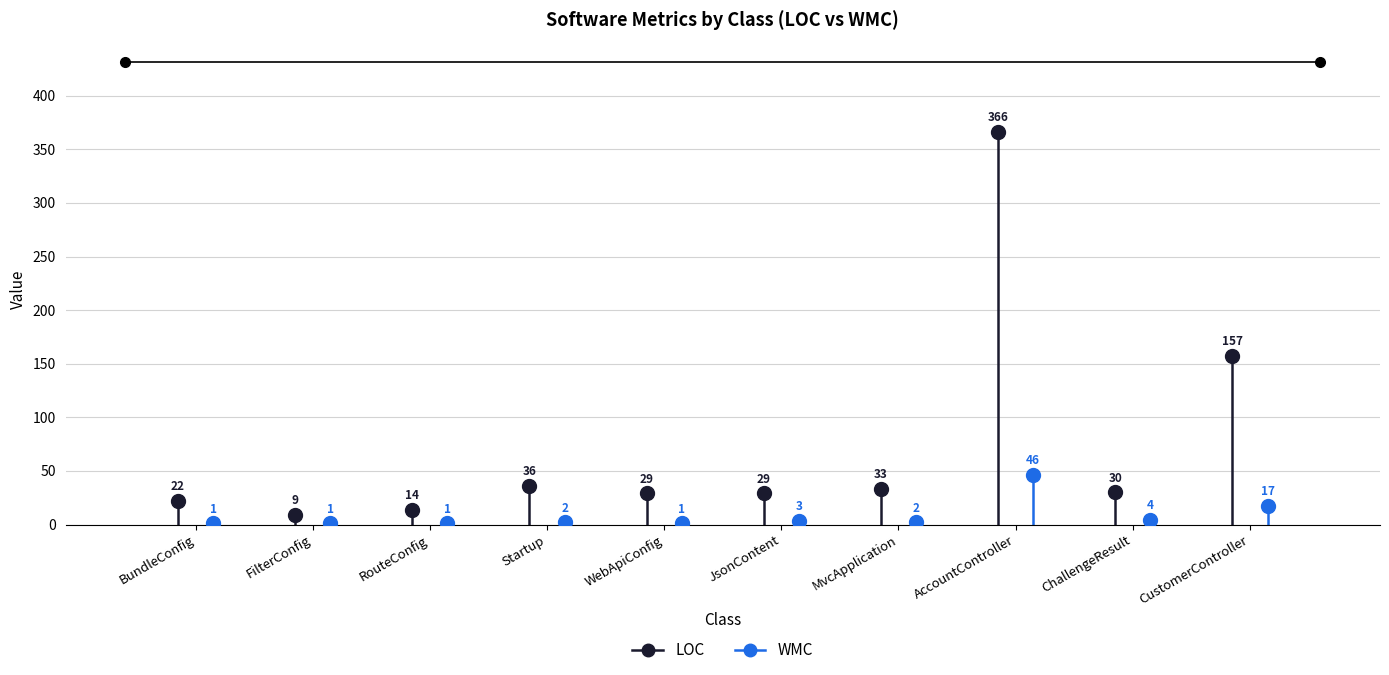

The value of LOC at FilterConfig is 13. True or false?

False